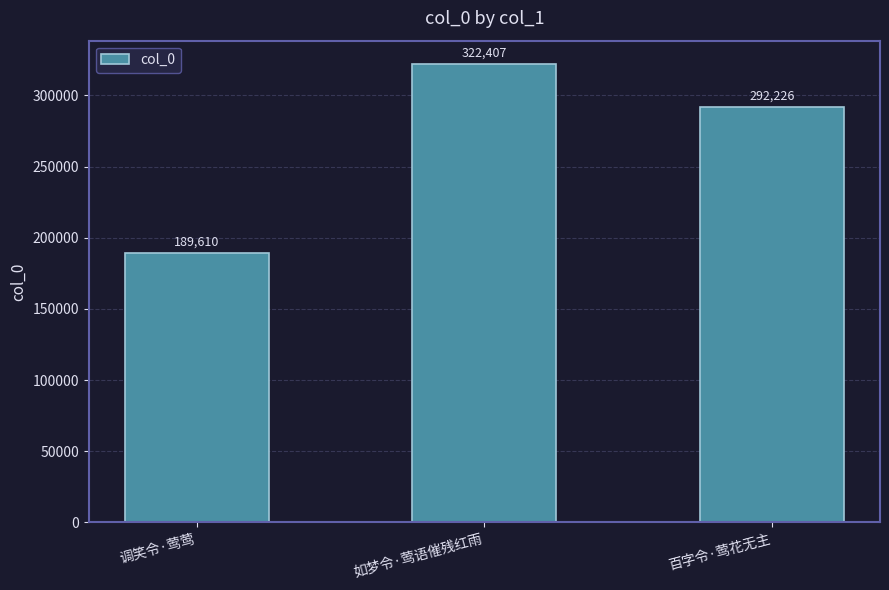

What is the label of the 3rd bar from the right?

调笑令·莺莺